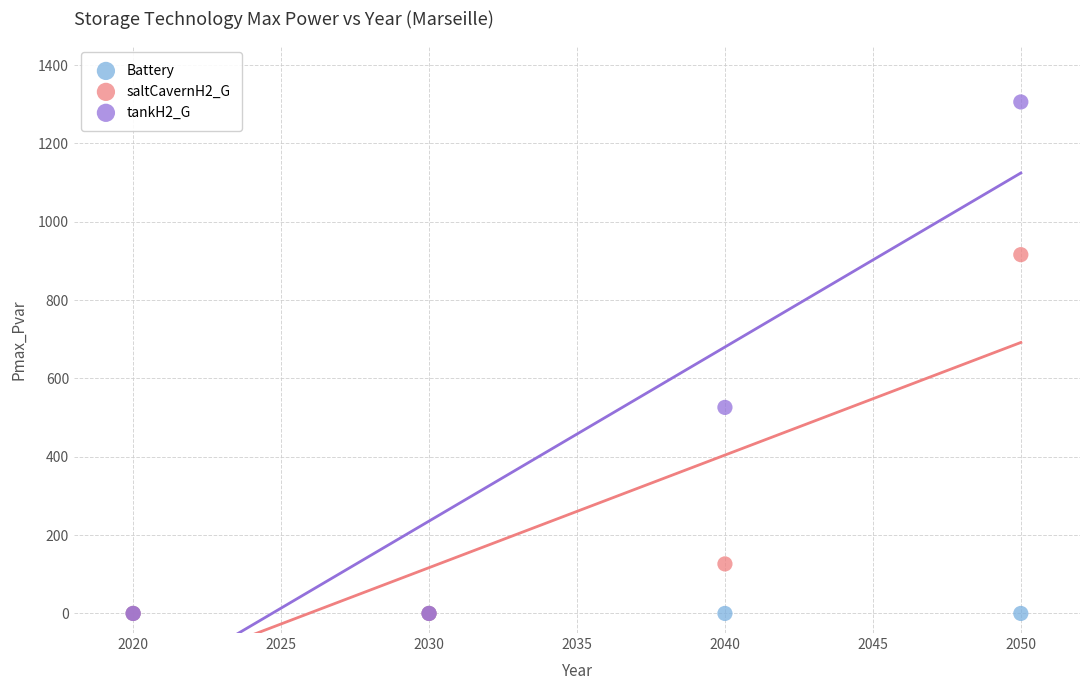

Across all series, what Y value is closest to 652?

526.1